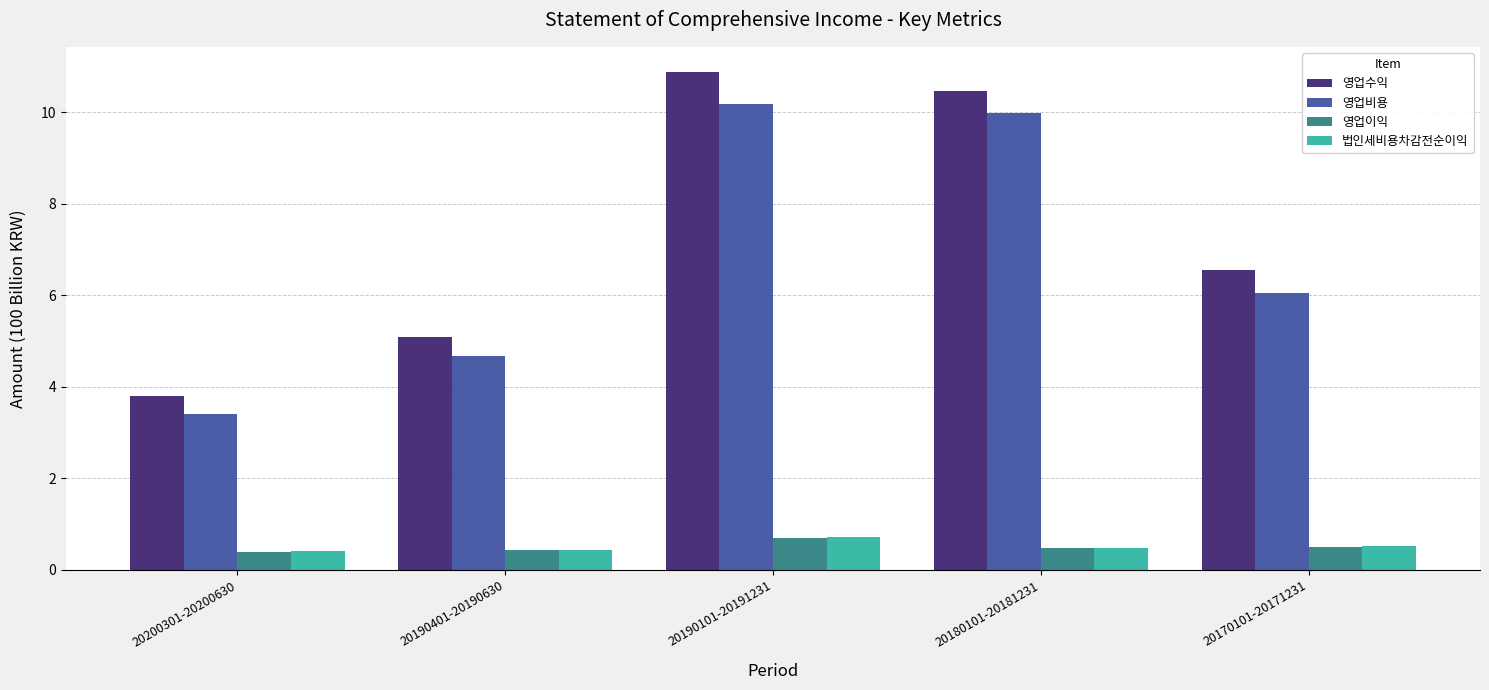

How many groups of bars are there?

5